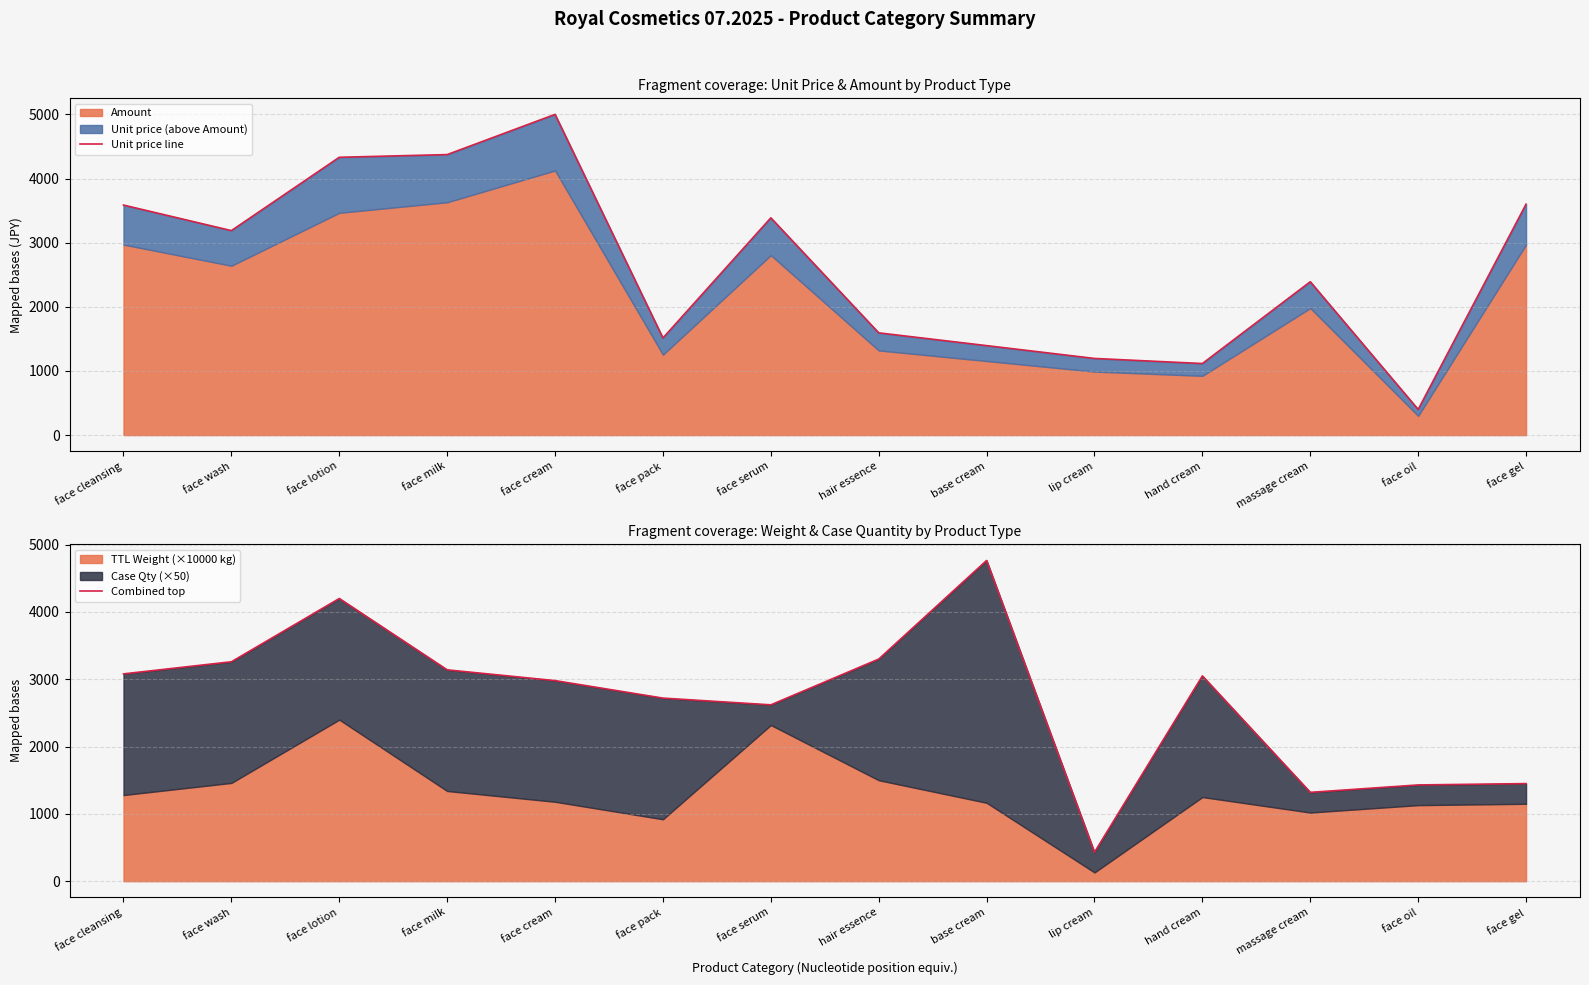

Count the number of categories in the chart.

14